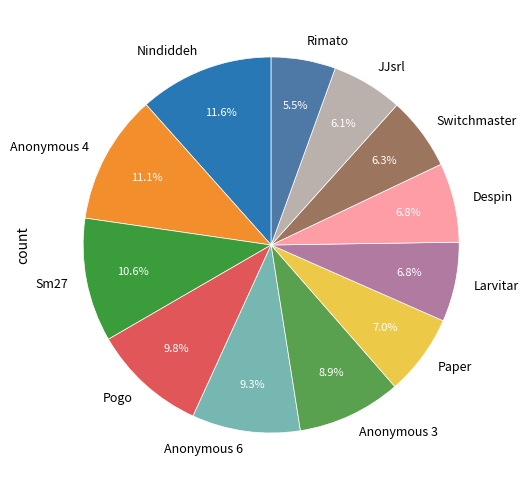

Does Anonymous 6 represent more than half of the total?

No